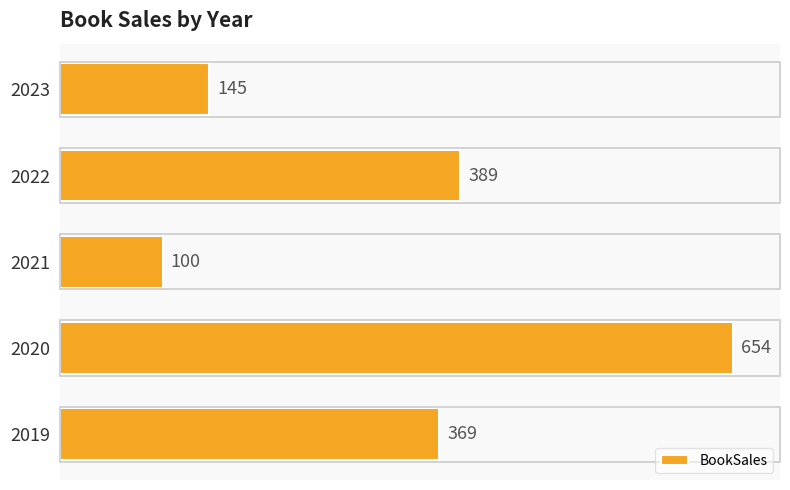

What is the greatest value displayed?

654